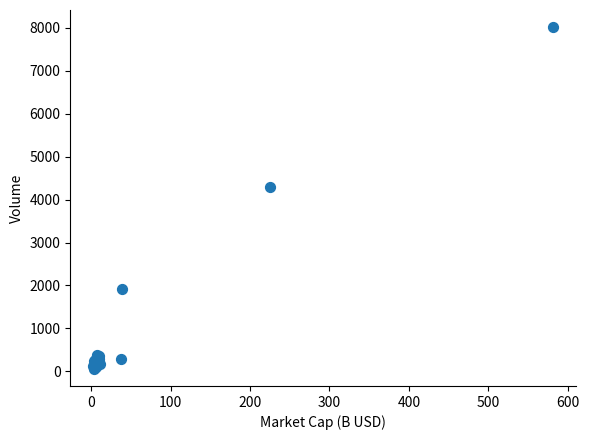

What Y value in the scatter plot is closest to 4037?

4286.5